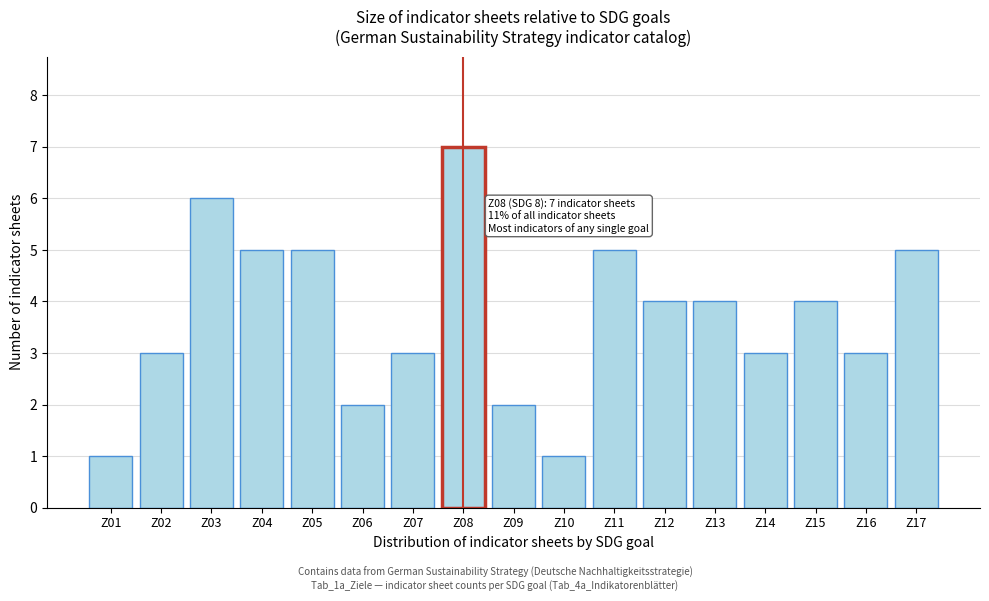

Reading left to right, what are all the values shown in this chart?

Z01=1	Z02=3	Z03=6	Z04=5	Z05=5	Z06=2	Z07=3	Z08=7	Z09=2	Z10=1	Z11=5	Z12=4	Z13=4	Z14=3	Z15=4	Z16=3	Z17=5